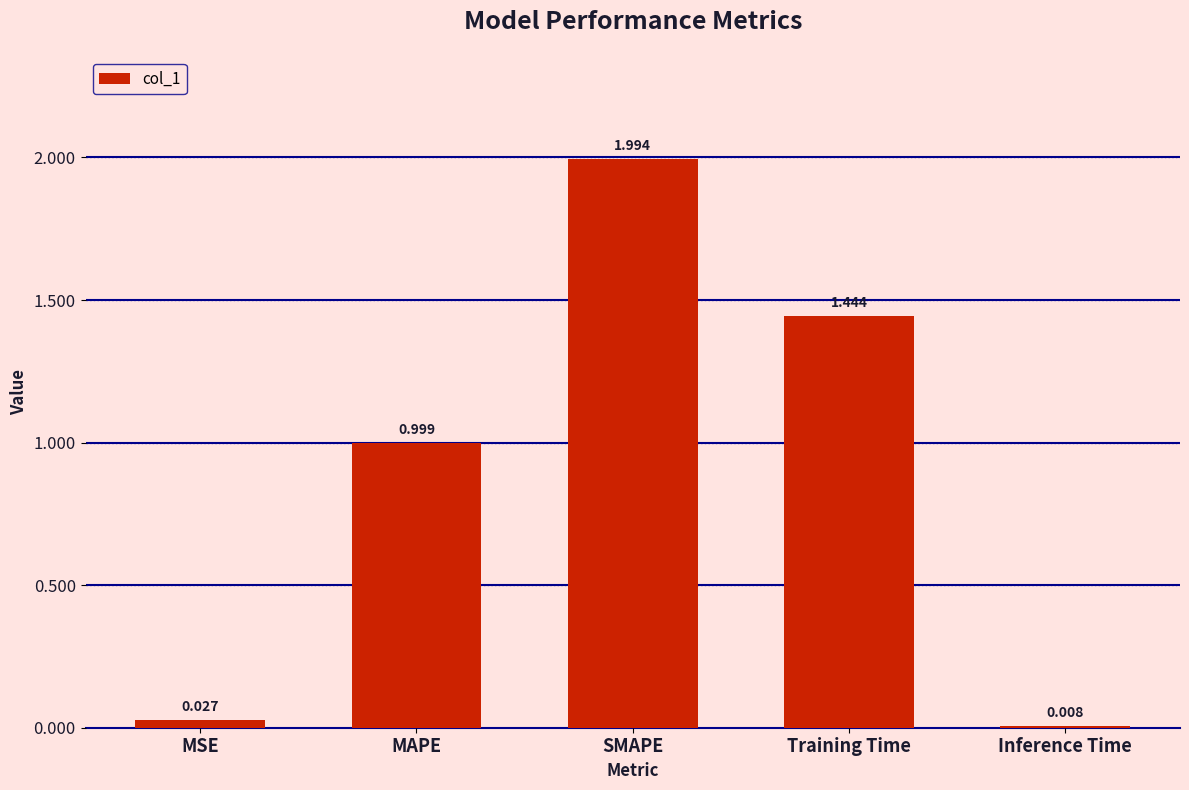

Which category has the lowest value across all series?

Inference Time